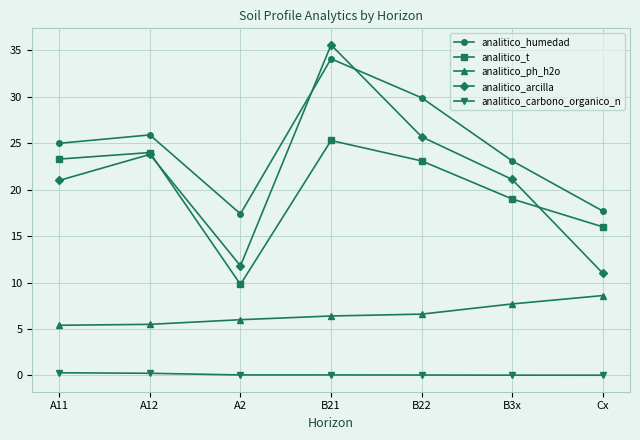

List the series in order of their peak value, lowest first.

analitico_carbono_organico_n, analitico_ph_h2o, analitico_t, analitico_humedad, analitico_arcilla